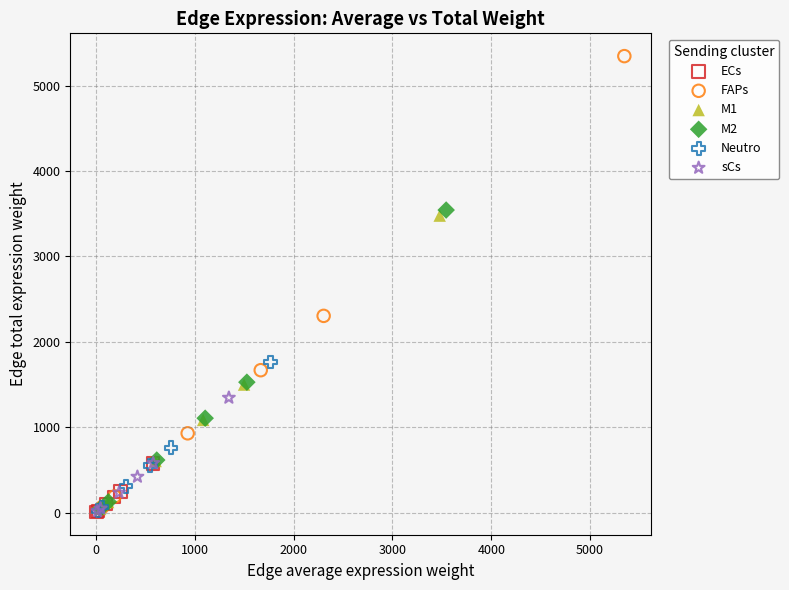

Which series has the widest spread of Y values?

FAPs